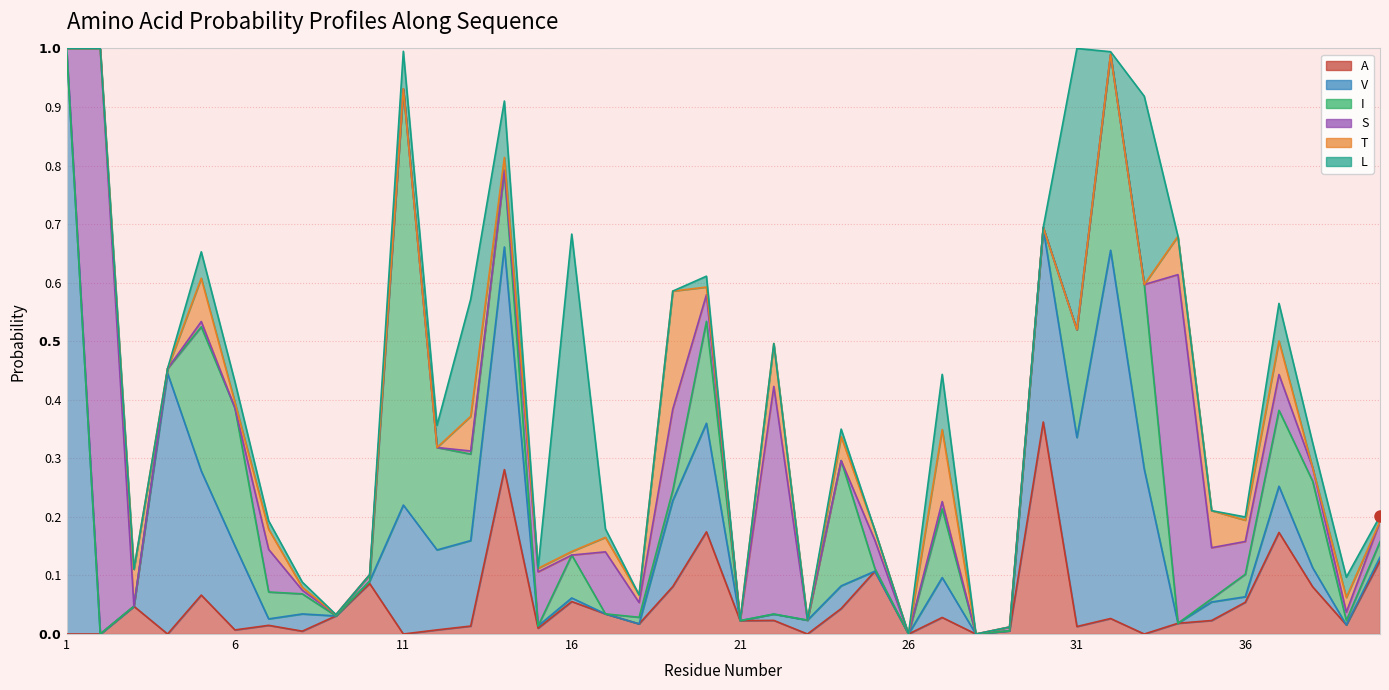

Count the number of categories in the chart.

40